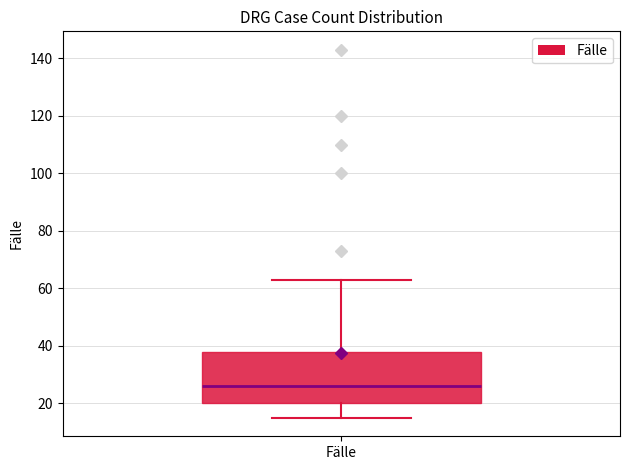

Read this box plot against the y-axis: the position of the median line, the range covered by the box, and the ends of both whiskers. The values are not printed on the chart, so give them approximately, as read against the axis.

median 26, box 20 to 38, whiskers 16 to 64